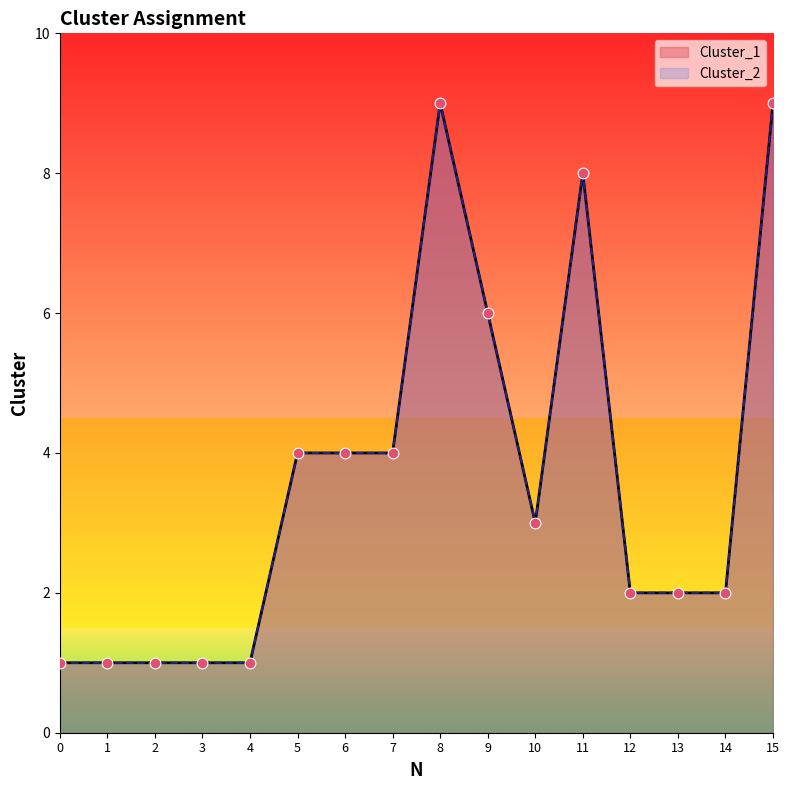

Which series has the widest spread of Y values?

Cluster_1